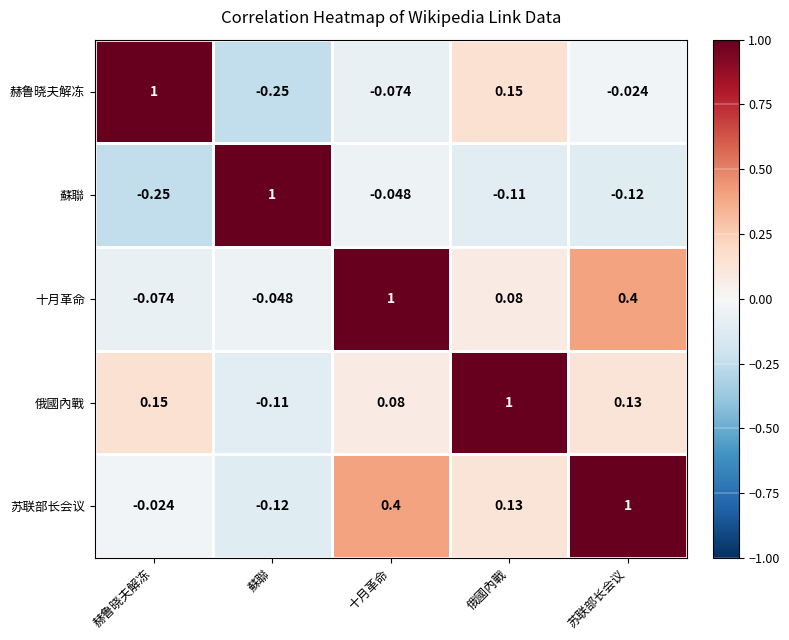

At which label does 十月革命 reach its peak?

十月革命